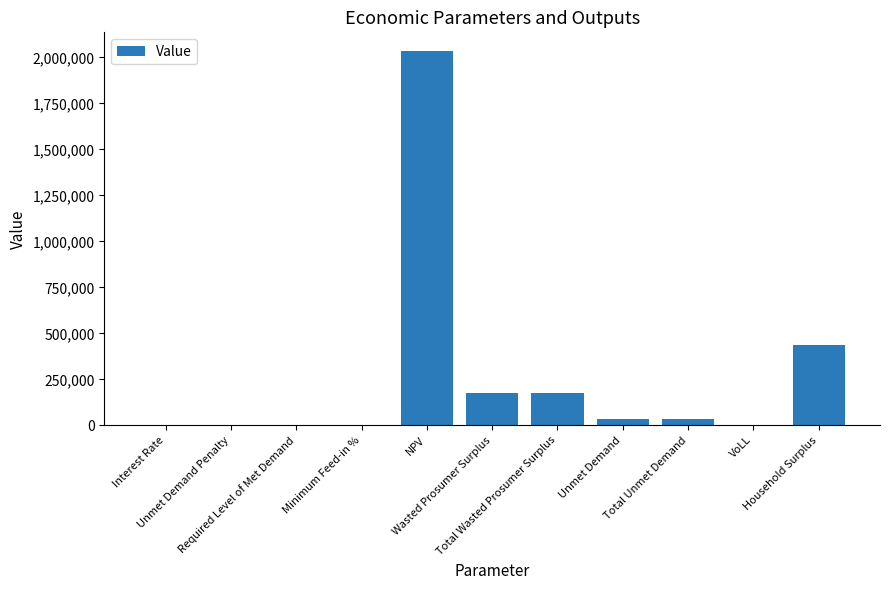

What is the greatest value displayed?

2034895.8